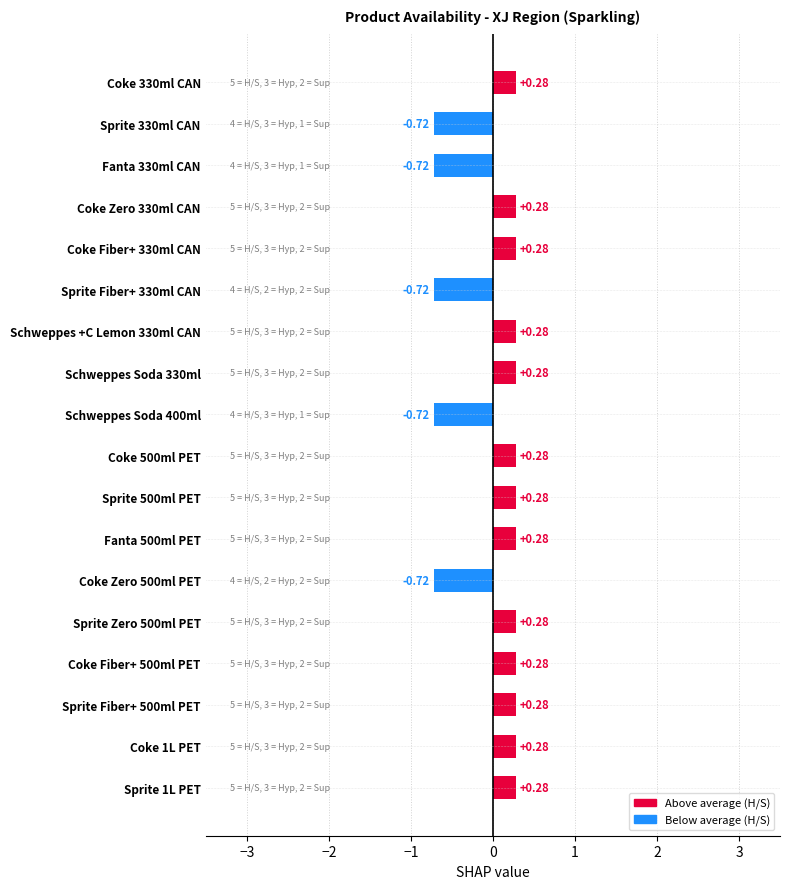

What is the difference between the second highest and minimum values?

1.0